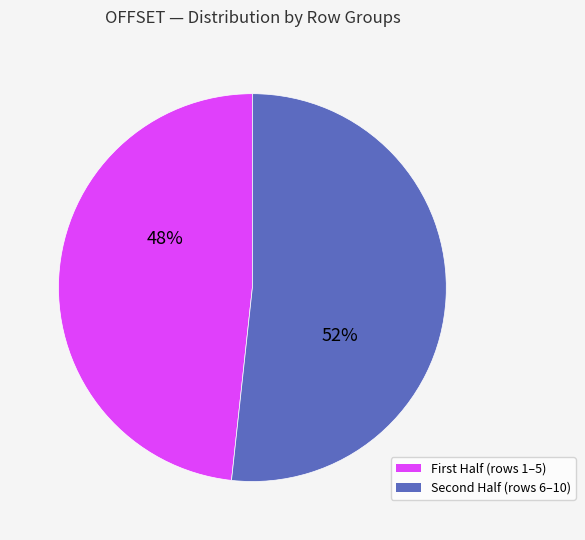

Does any single category account for the majority?

Yes